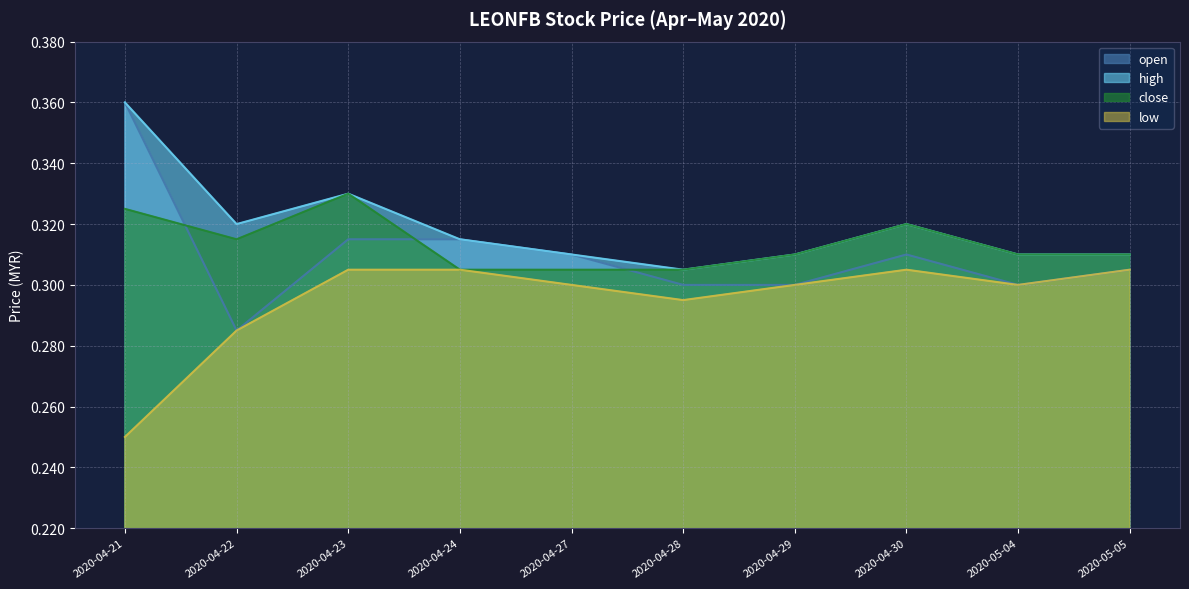

Read the high value at 2020-04-21.

0.4